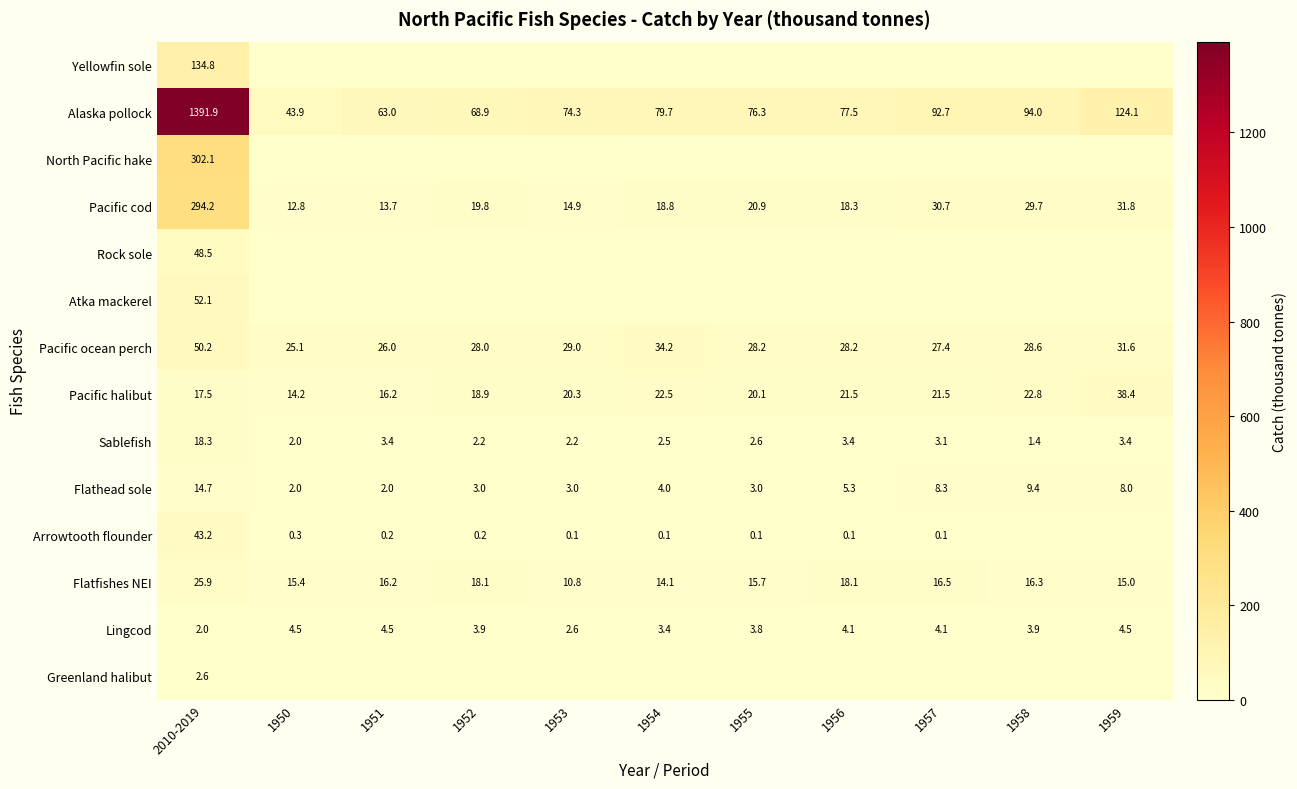

What is the difference between the Pacific ocean perch values at 1958 and 2010-2019?

21.6